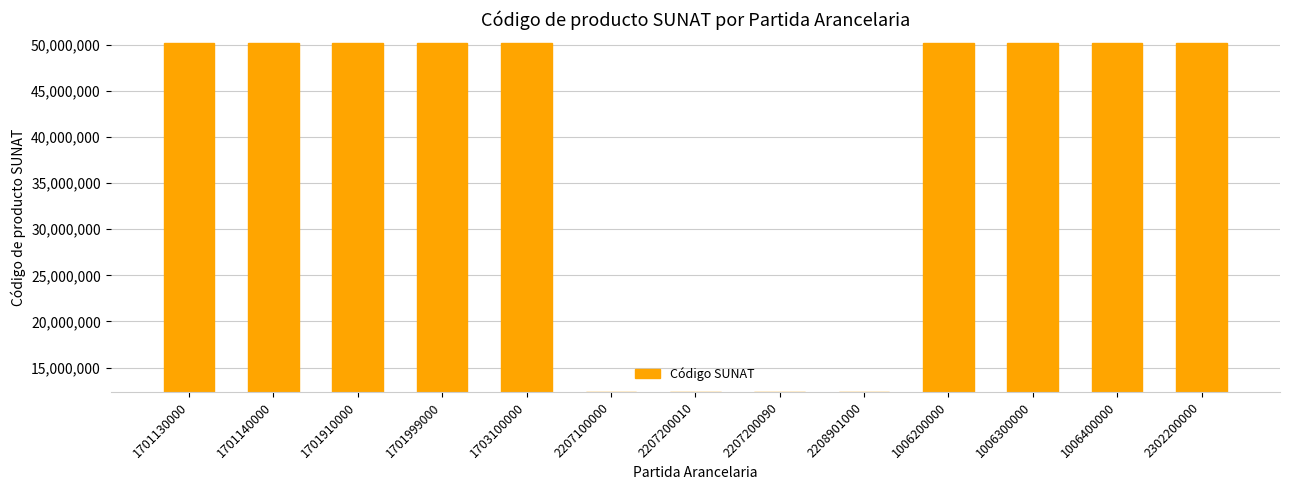

How many categories are shown in the chart?

13